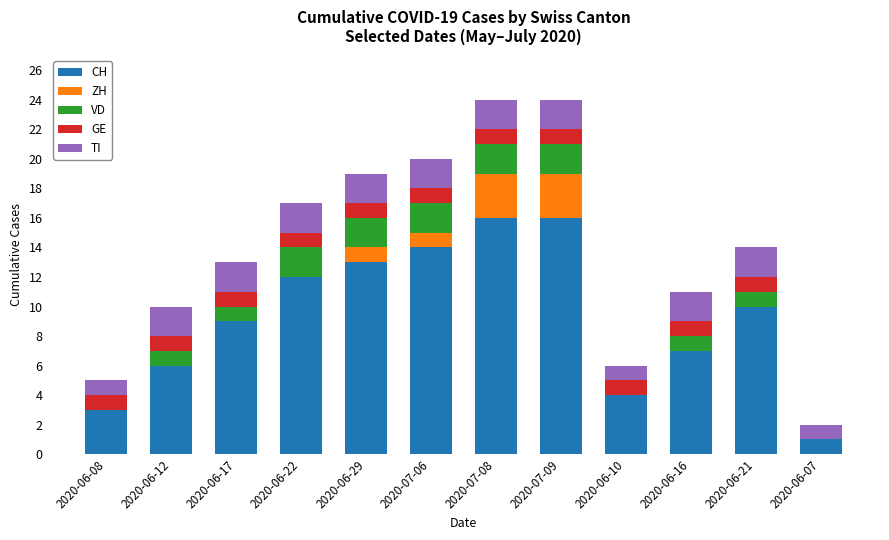

Is it true that CH equals 12 at 2020-06-22?

True